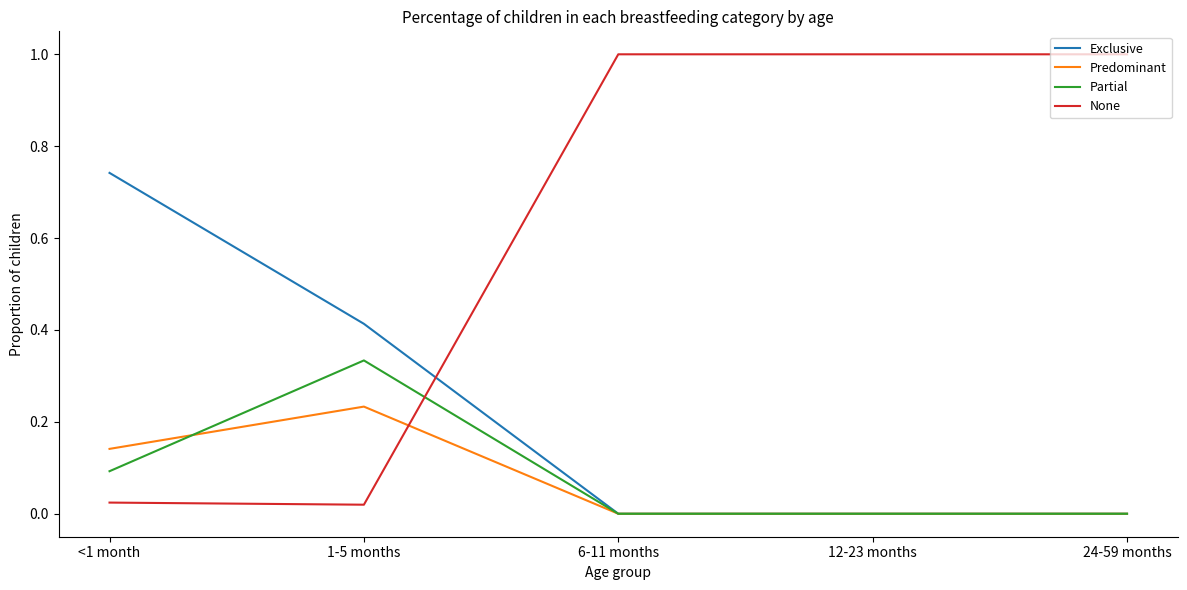

How many distinct data groups are displayed?

4